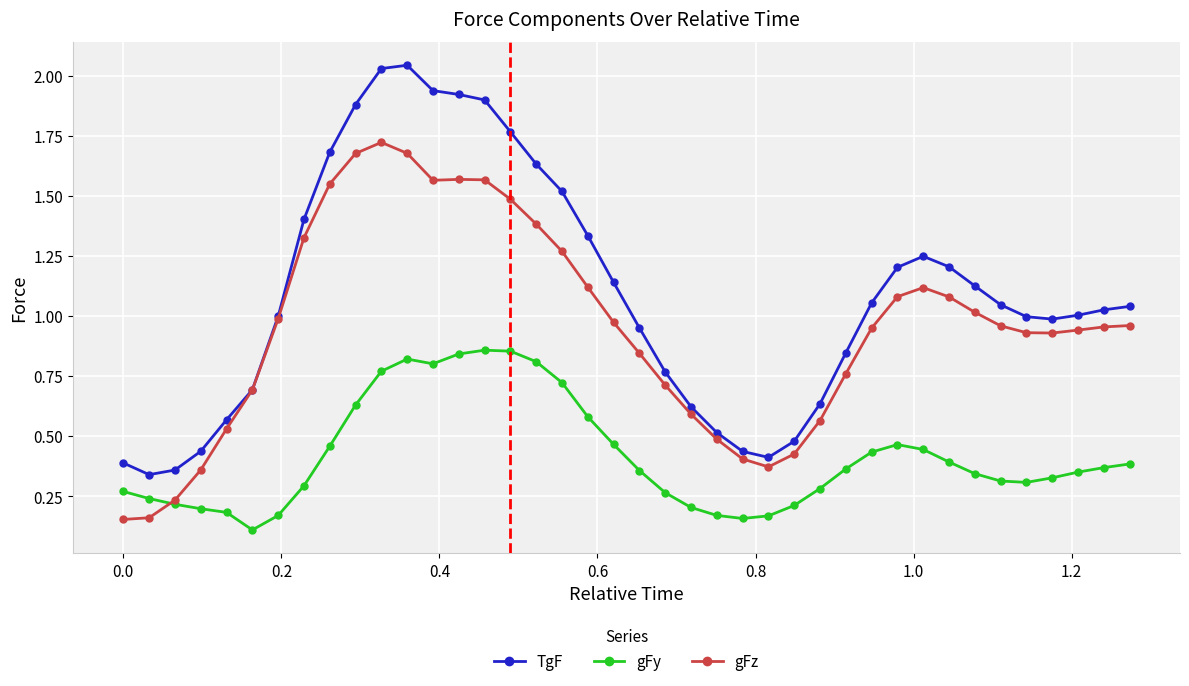

Which series has the widest spread of values?

TgF